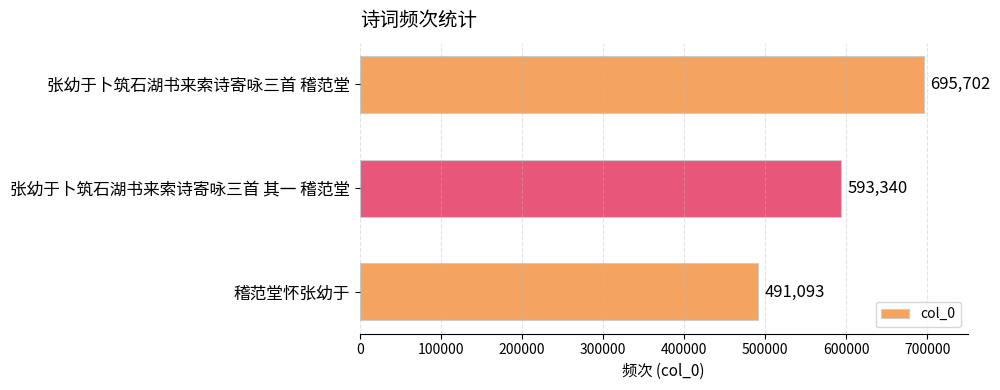

Reading top to bottom, what are all the values shown in this chart?

695702	593340	491093